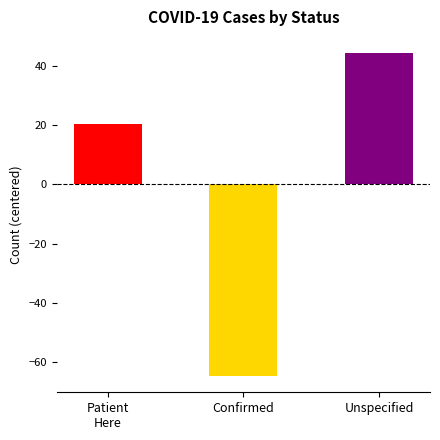

Reading right to left, what are all the values shown in this chart?

44.3	-64.7	20.3